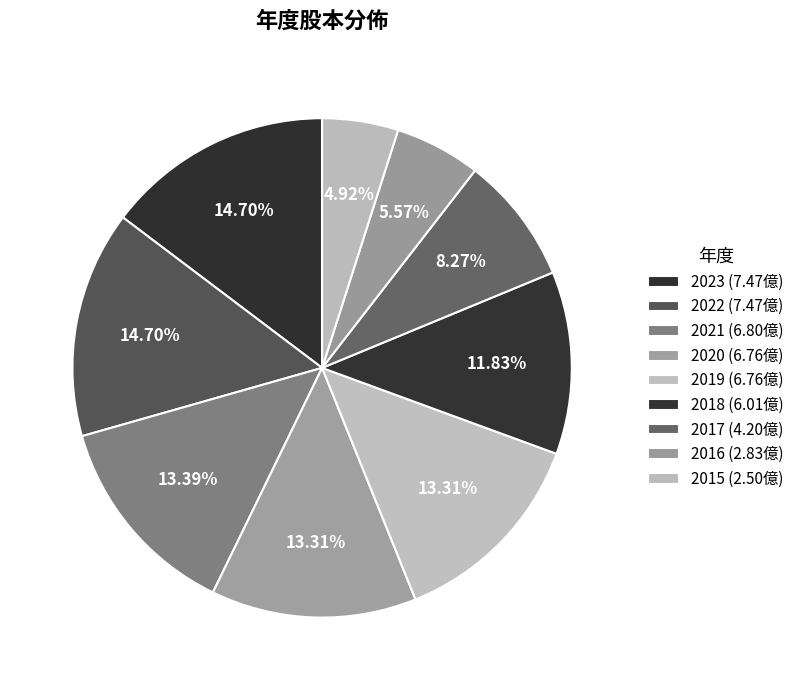

To the nearest percent, what percentage of the pie is 2017?

8%